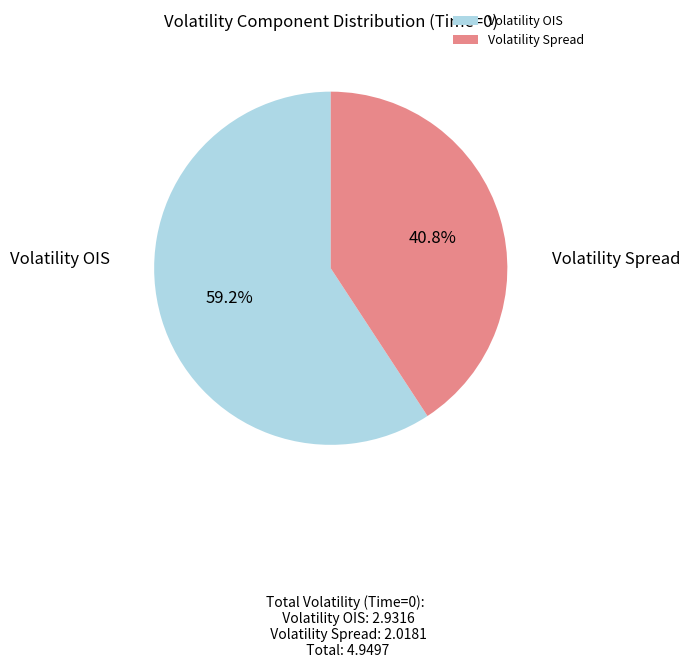

How many segments does this pie chart have?

2